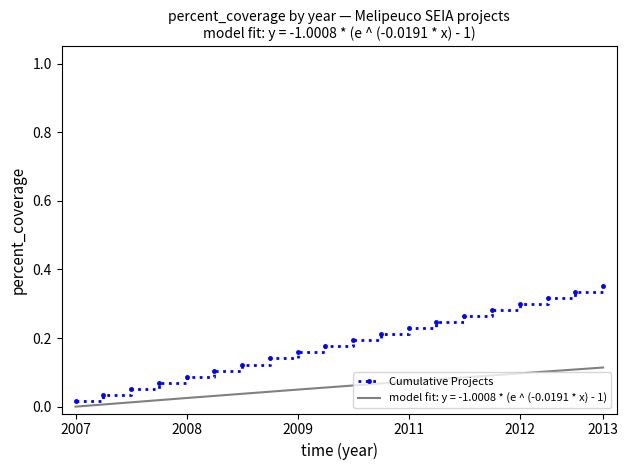

What is the greatest value displayed?

0.4